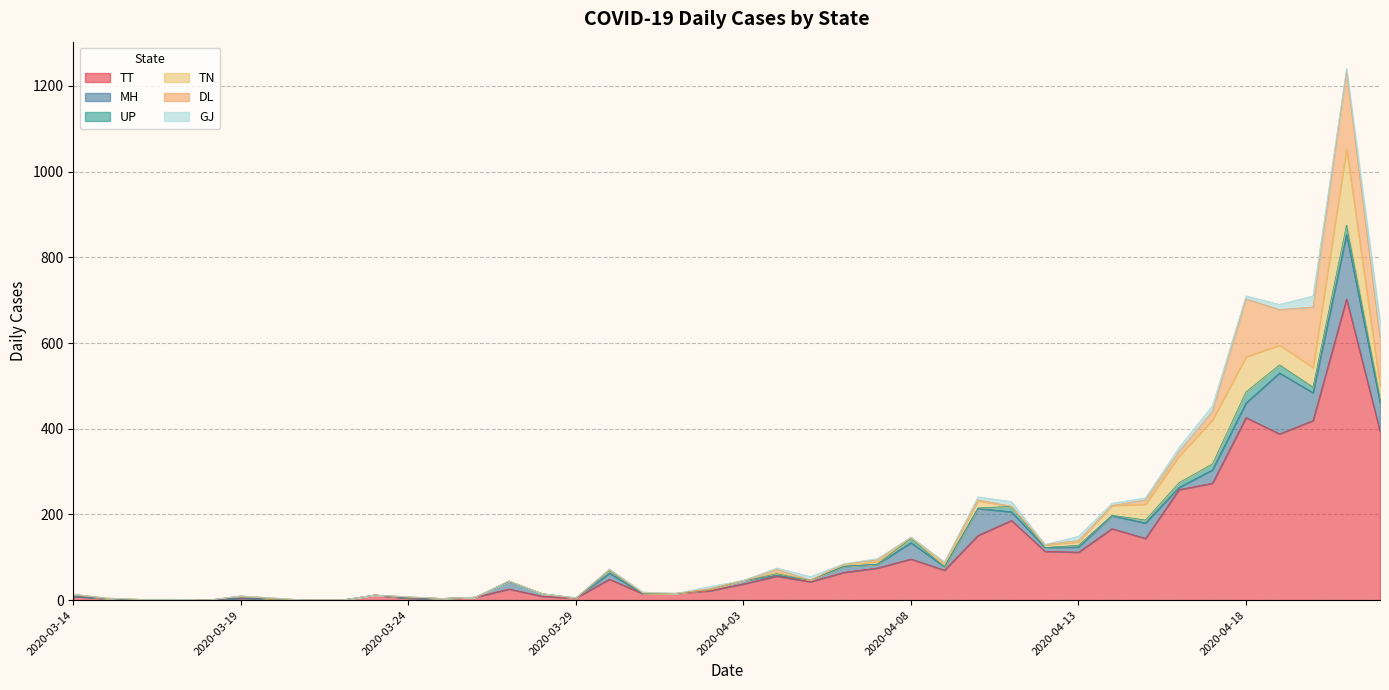

How many interior local peaks does the UP series have?

10